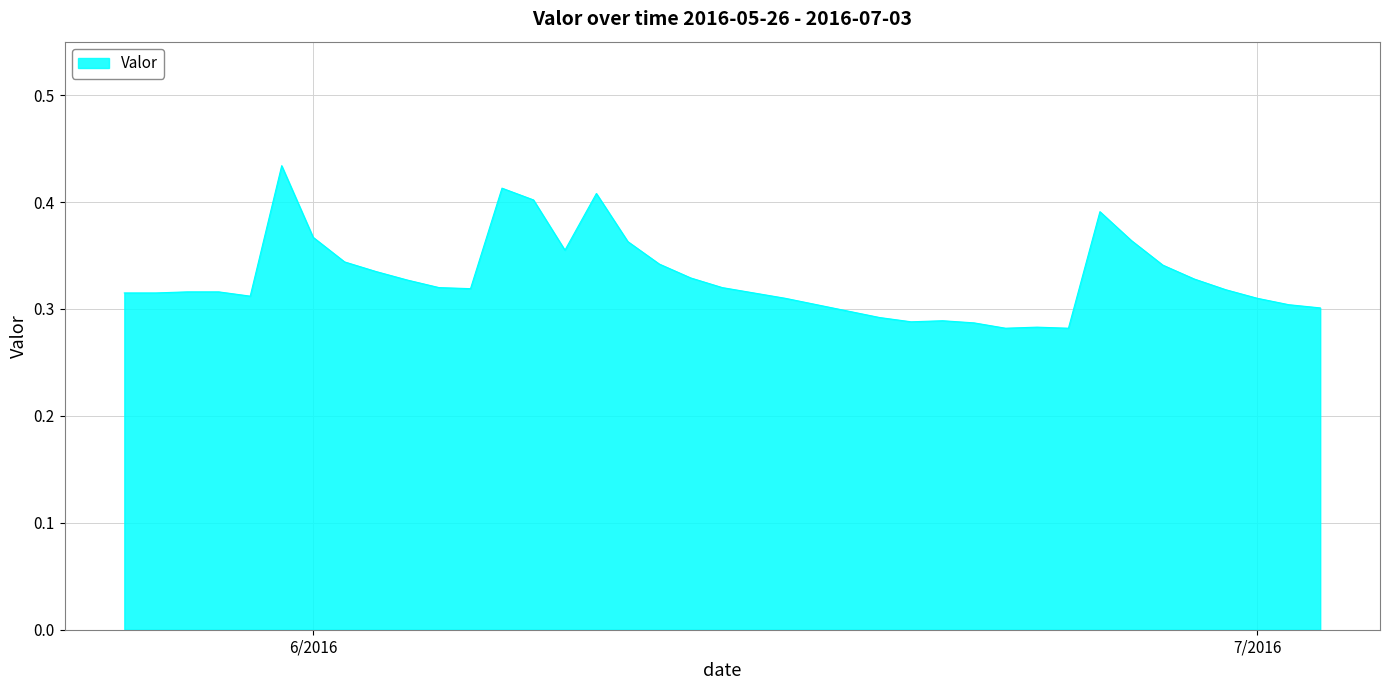

What is the value of the 15th point from the left?

0.4